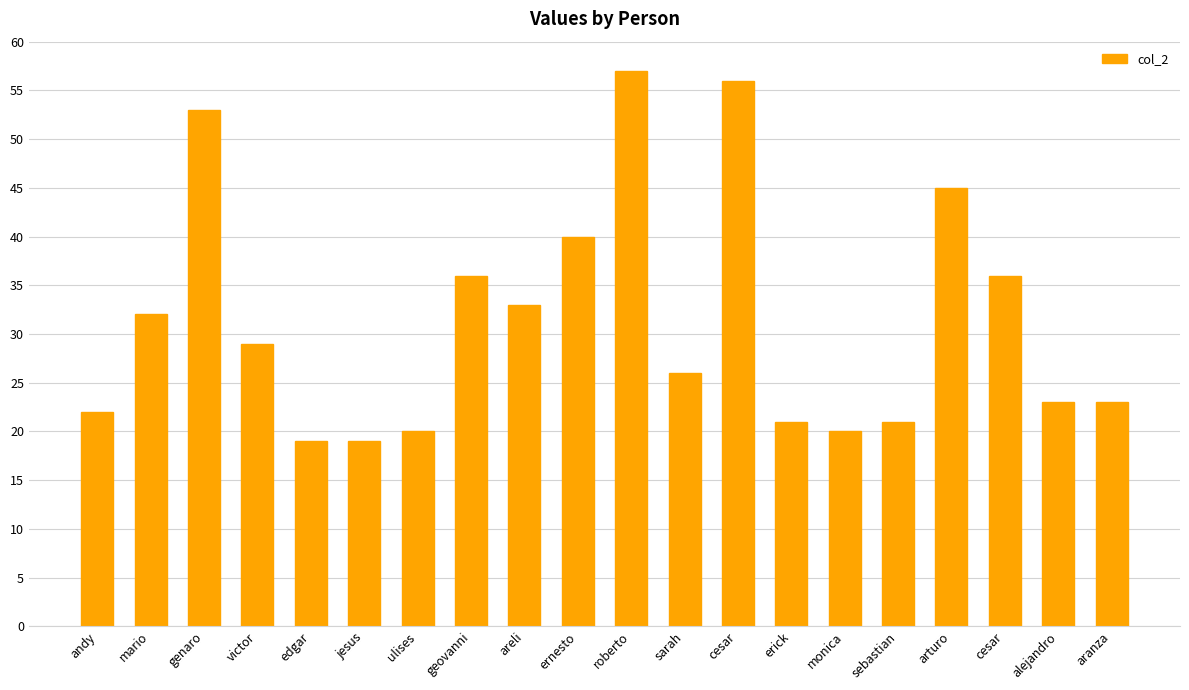

Where is the data nearest to the value 38?

geovanni